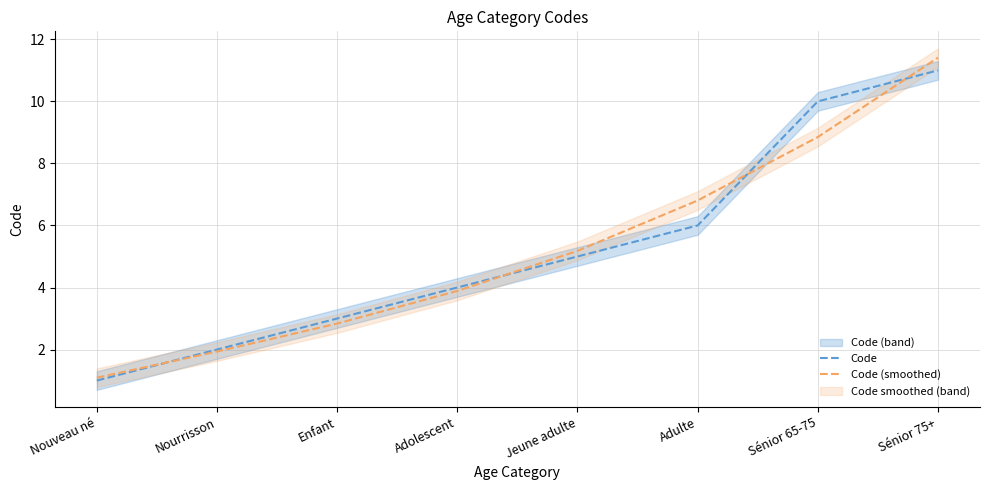

How many intersections are there between Code (smoothed) and Code?

4